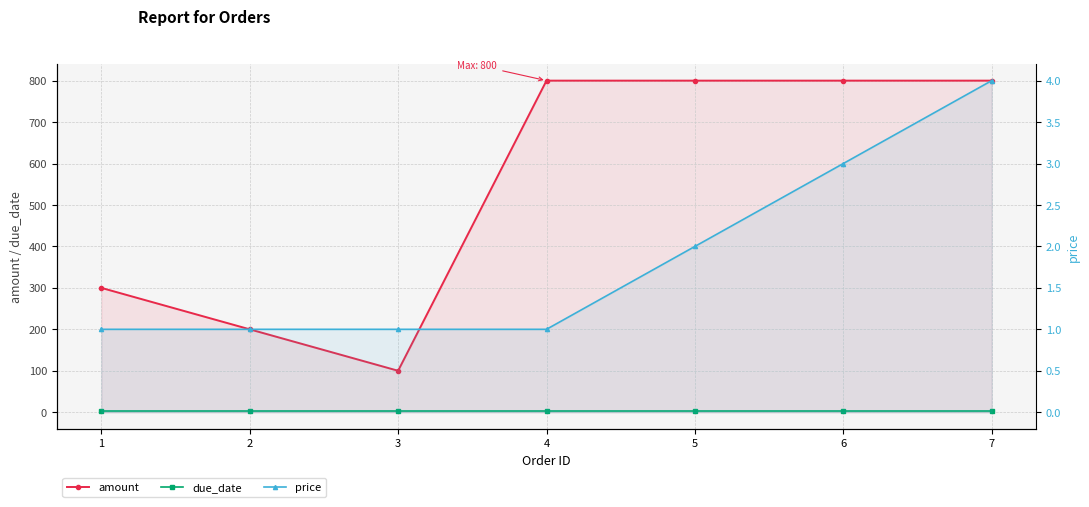

Reading left to right, list all the values displayed in this chart.

amount: 1=300	2=200	3=100	4=800	5=800	6=800	7=800
due_date: 1=4	2=4	3=4	4=4	5=4	6=4	7=4
price: 1=1	2=1	3=1	4=1	5=2	6=3	7=4